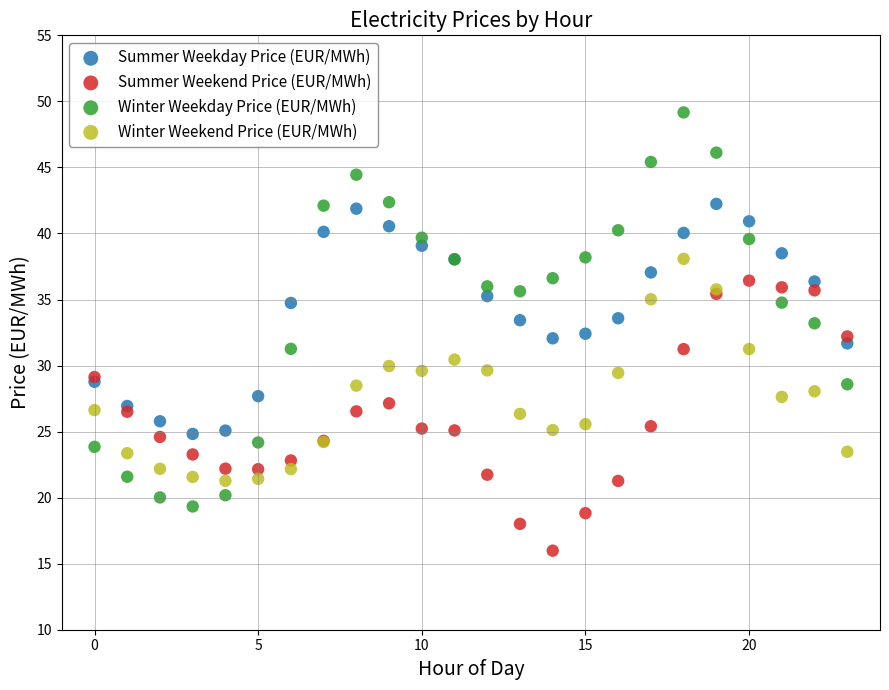

Which series contains the lowest Y value?

Summer Weekend Price (EUR/MWh)